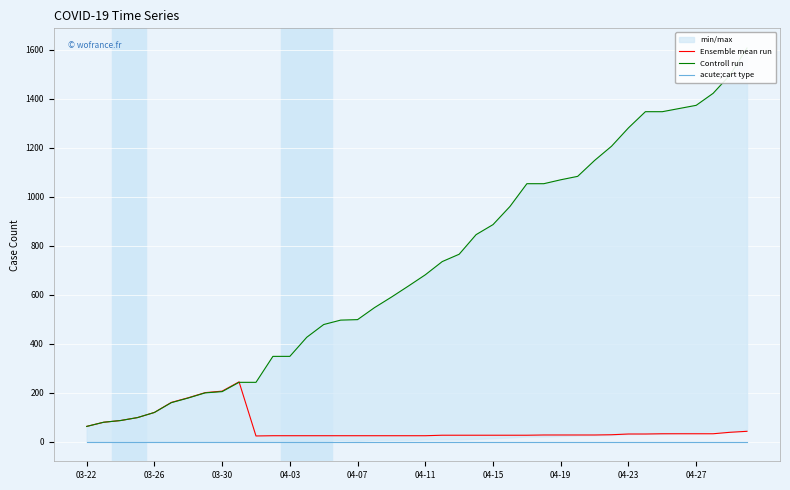

What is the value of the Controll run point at the 32nd from the left?

1206